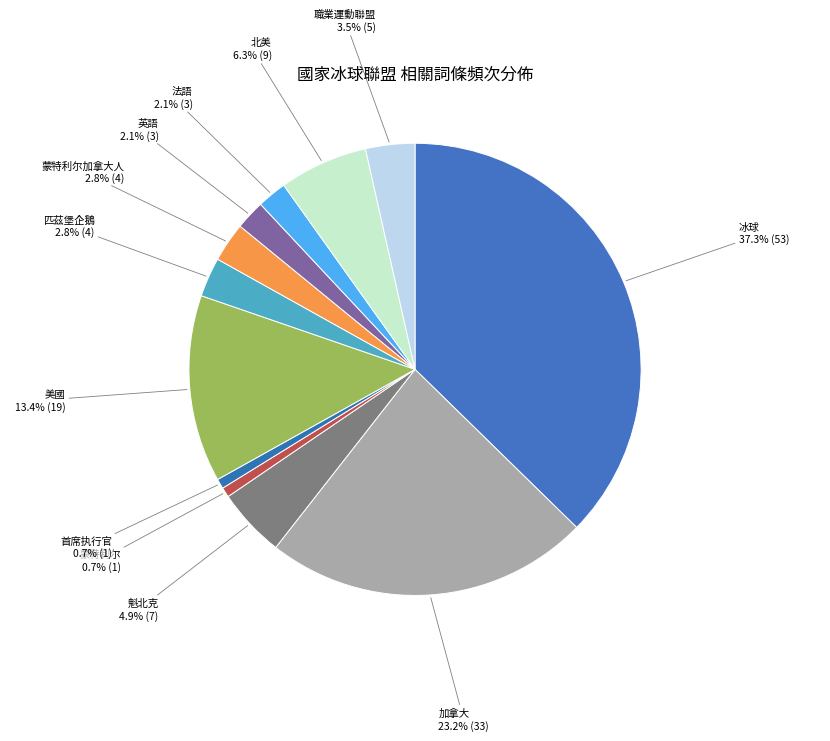

What is the ratio of the value at 匹茲堡企鵝 to the value at 蒙特利尔?

4.0